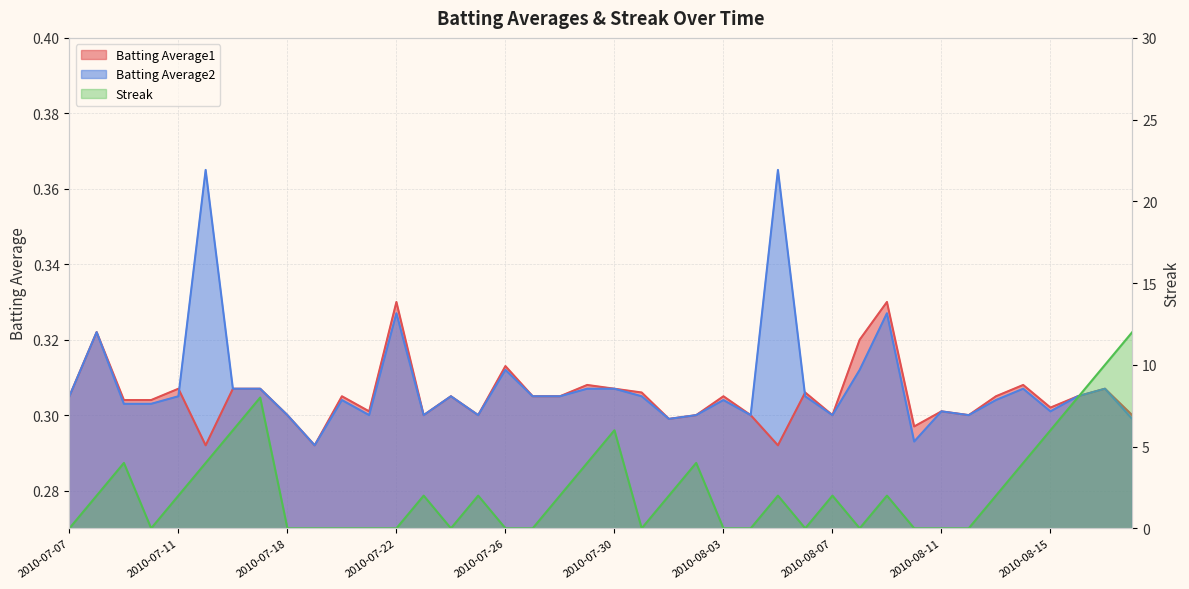

Which series ends up on top after the final intersection of Streak and Batting Average2?

Streak